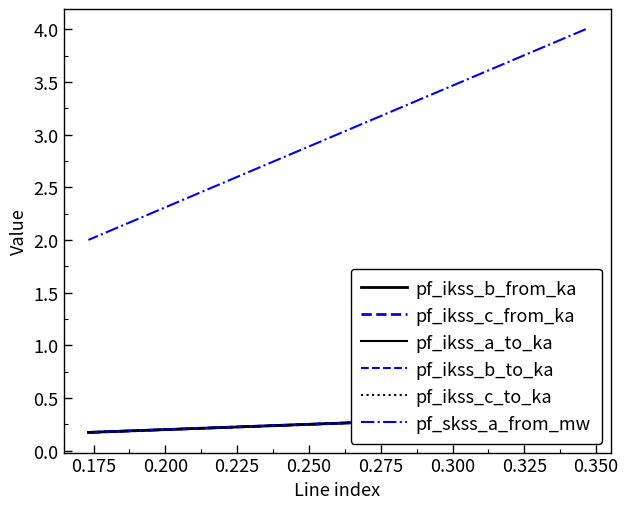

Which series has the largest total across all categories?

pf_skss_a_from_mw